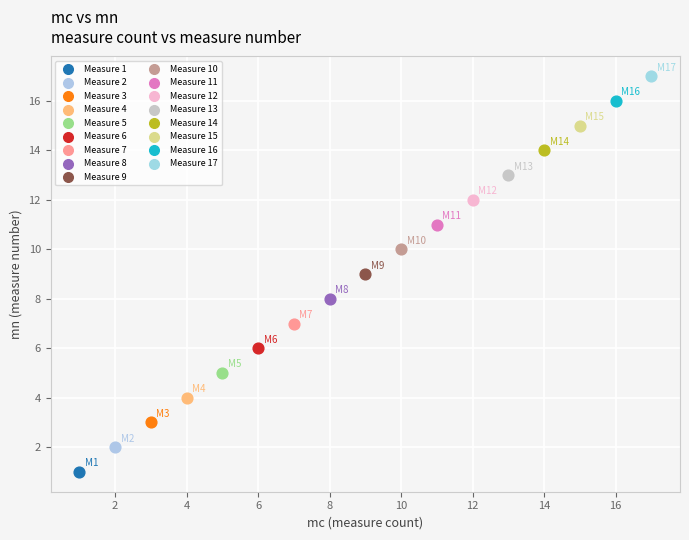

What are all the series names shown in the legend?

Measure 1, Measure 2, Measure 3, Measure 4, Measure 5, Measure 6, Measure 7, Measure 8, Measure 9, Measure 10, Measure 11, Measure 12, Measure 13, Measure 14, Measure 15, Measure 16, Measure 17